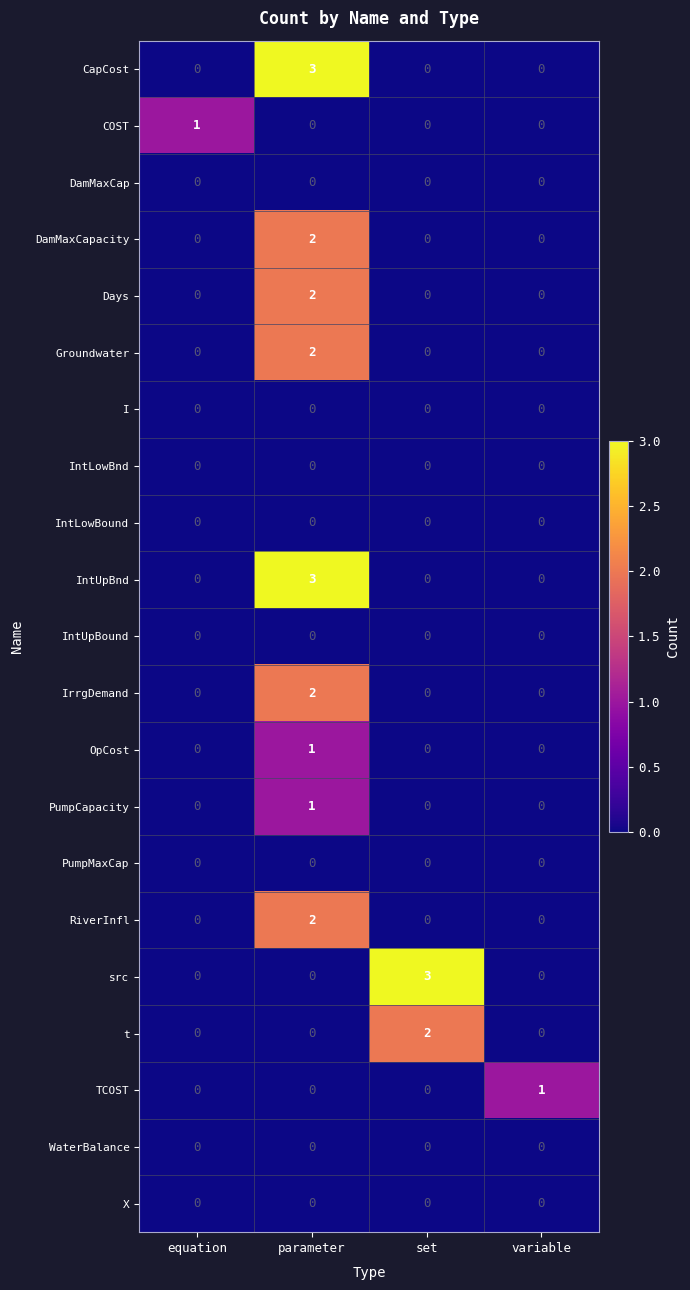

Which category has the highest value in the IntUpBnd series?

parameter